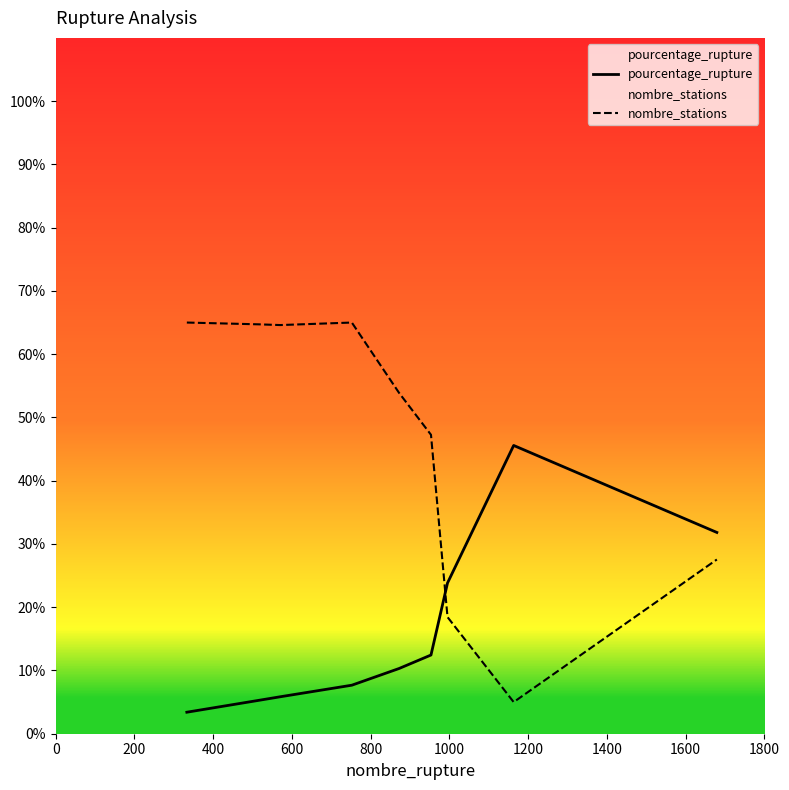

Which series has the widest spread of values?

nombre_stations